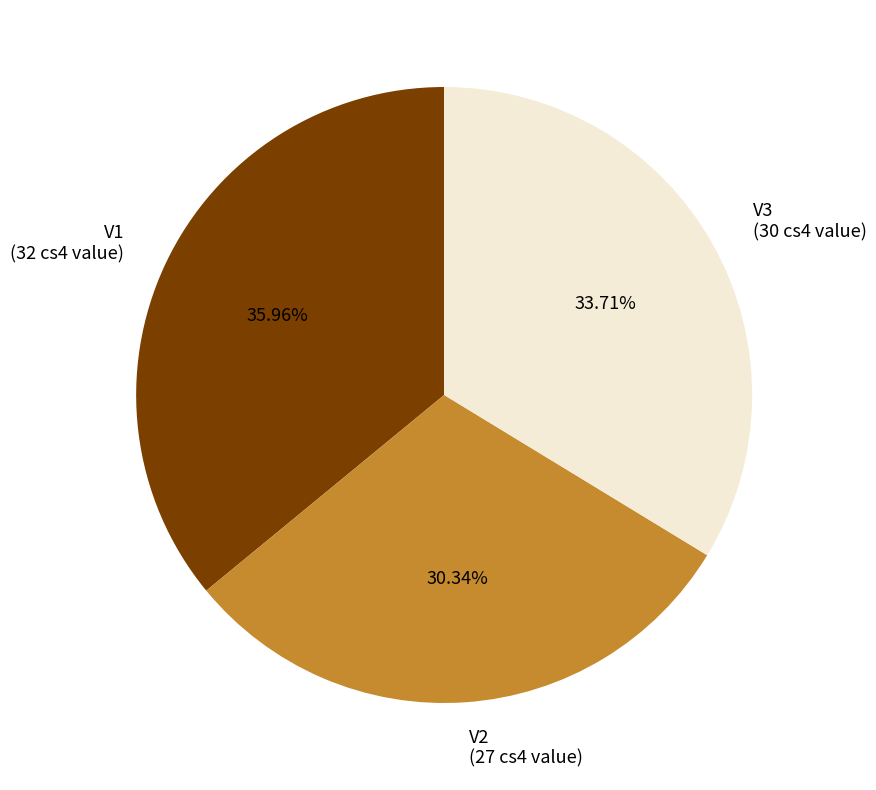

Does V1 represent more than half of the total?

No